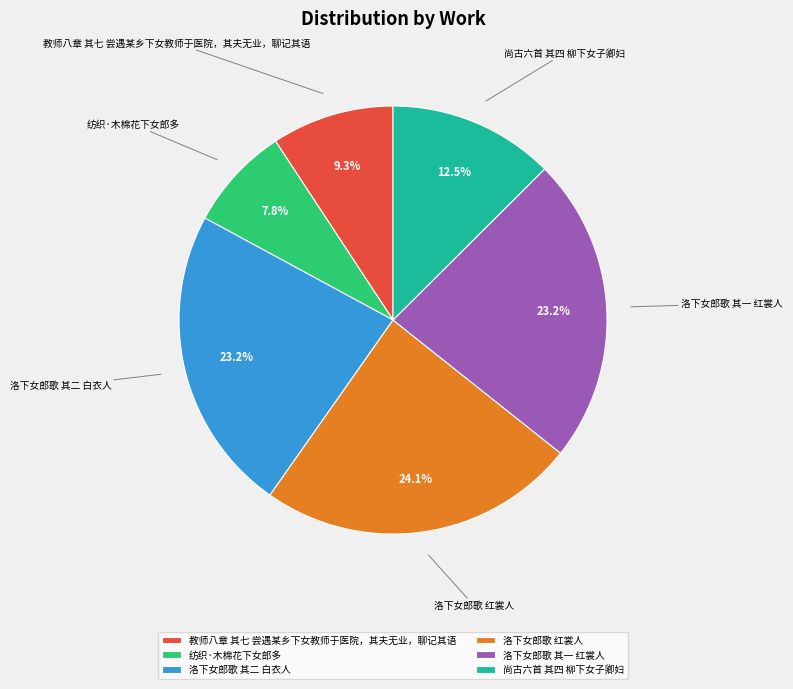

Approximately how many times larger is the value at 洛下女郎歌 其二 白衣人 compared to 教师八章 其七 尝遇某乡下女教师于医院，其夫无业，聊记其语?

2.5